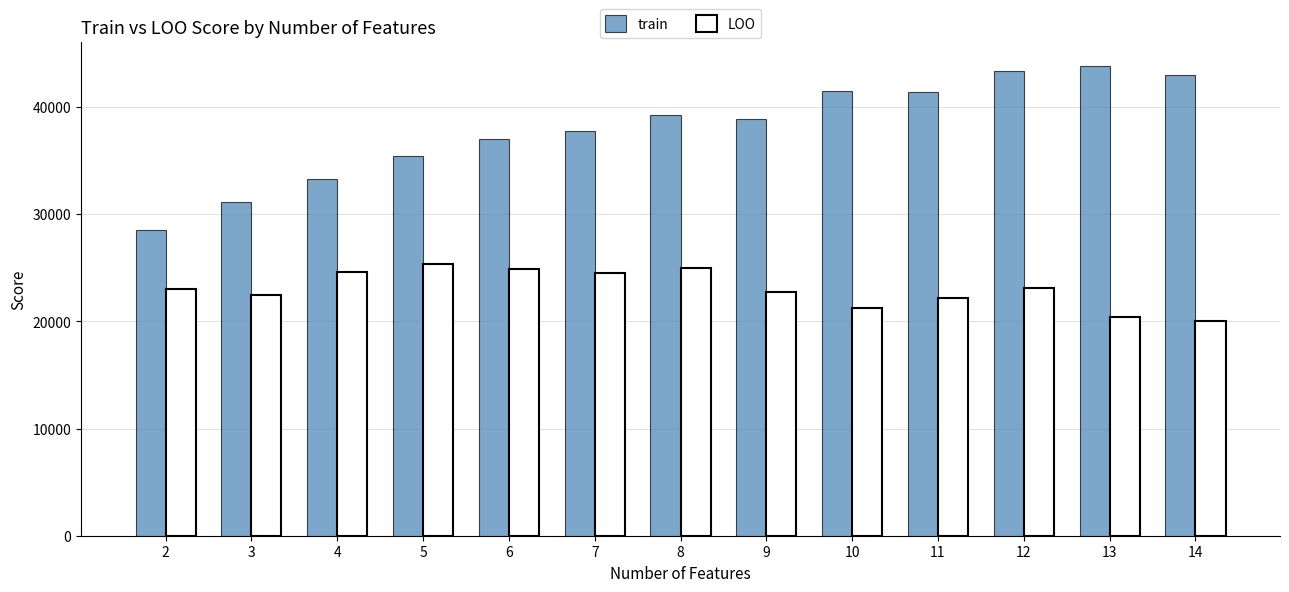

At how many categories does at least one series exceed 23425?

13